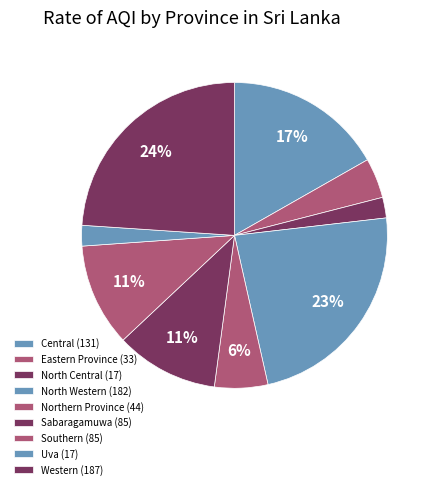

Approximately how many times larger is the value at Western compared to Northern Province?

4.2